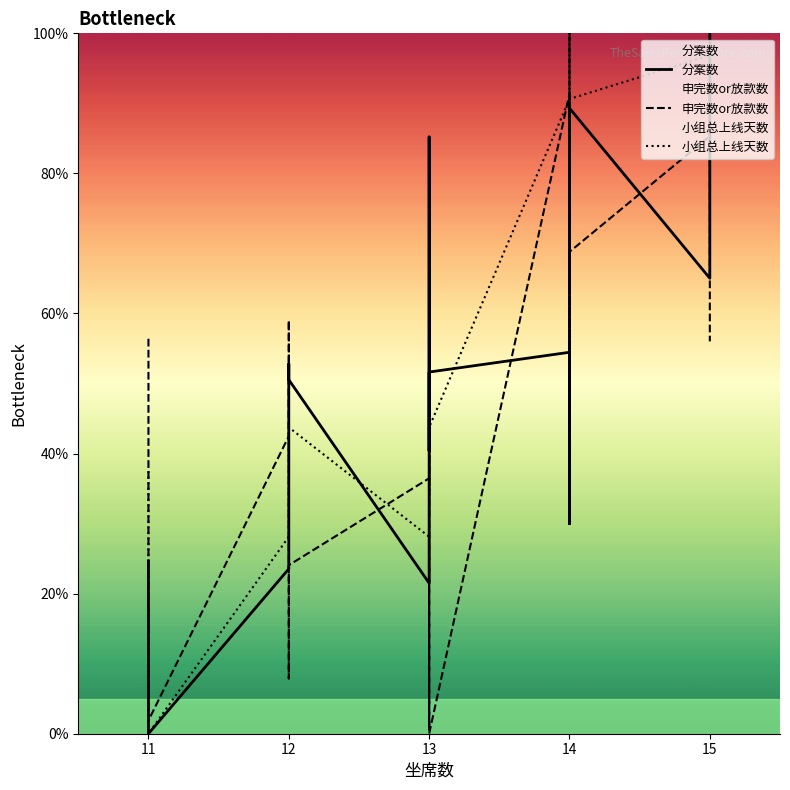

Which series changed the most between 13 and 14?

分案数